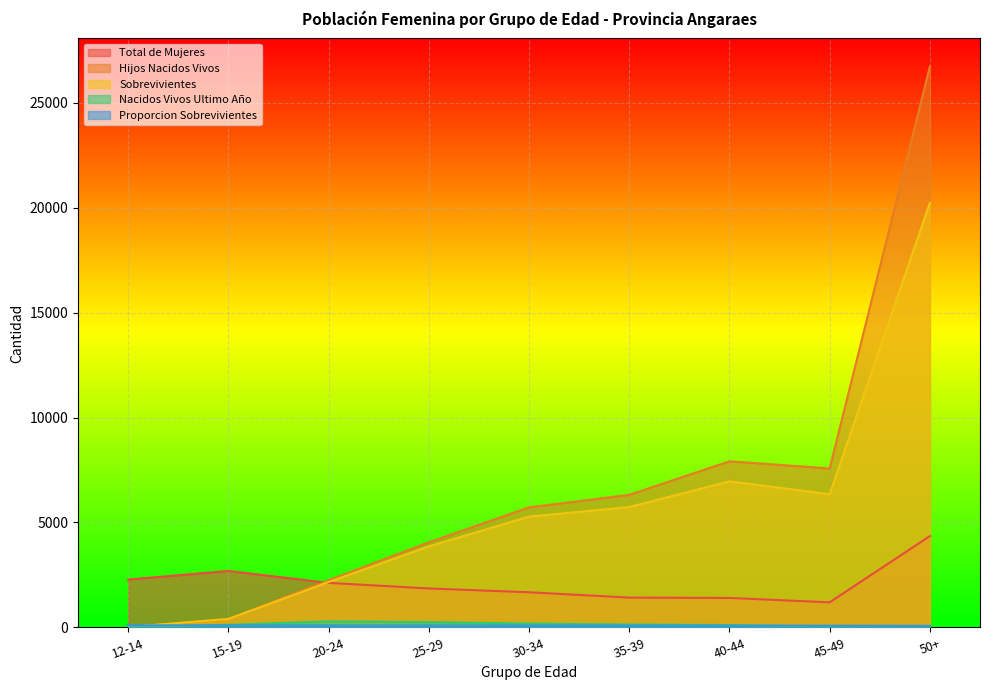

What is the maximum value shown in the chart?

26727.0